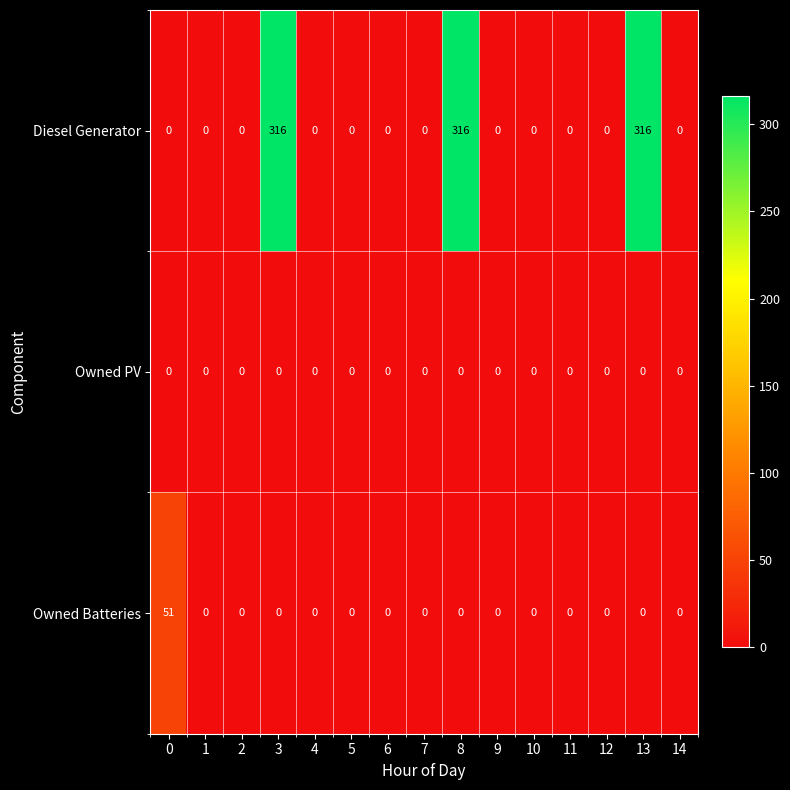

What is the total value across all series at 0?

51